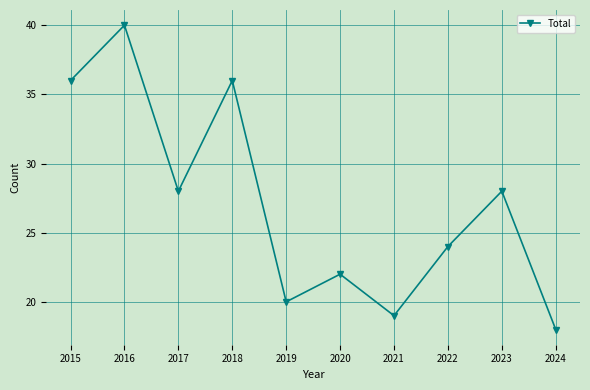

What value does the data have at 2016?

40